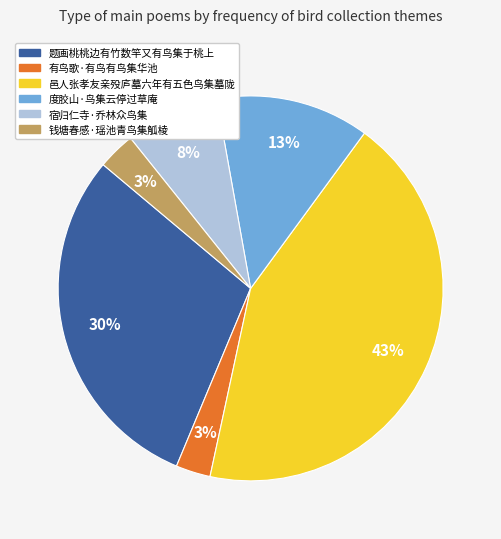

To the nearest percent, what portion does 钱塘春感·瑶池青鸟集觚棱 represent?

3%